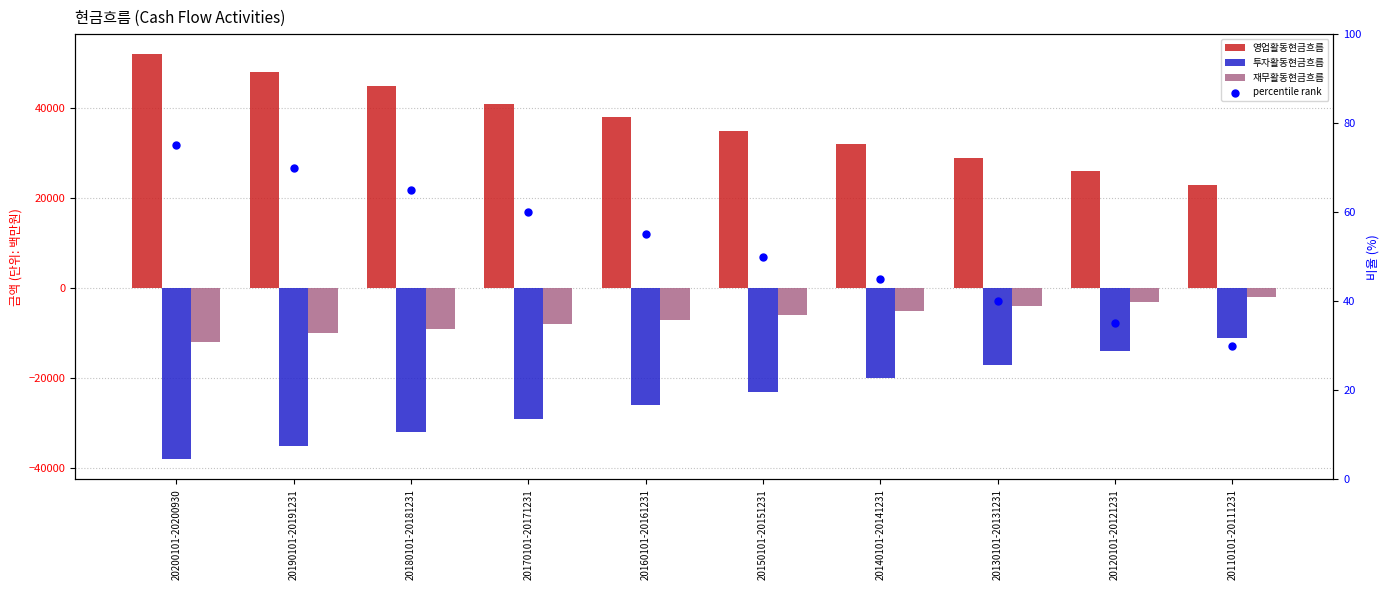

Which series has the largest total across all categories?

영업활동현금흐름